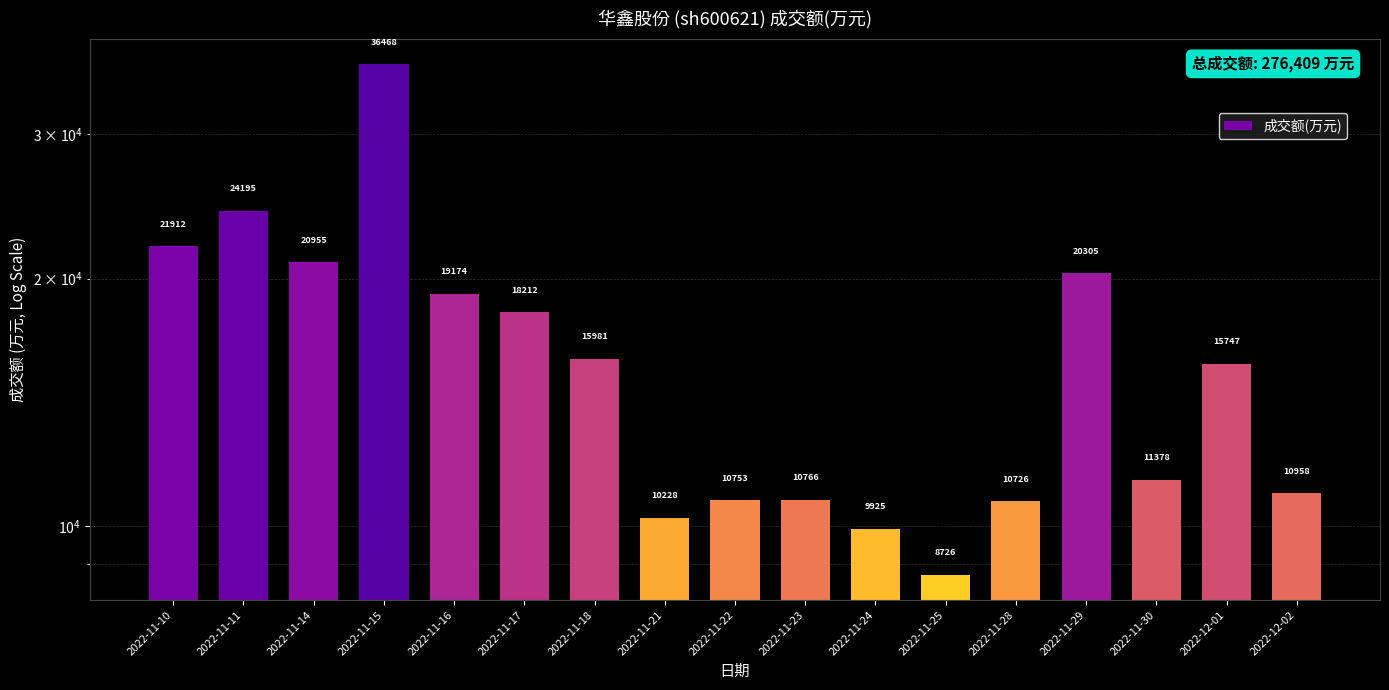

How many bars are there in total?

17